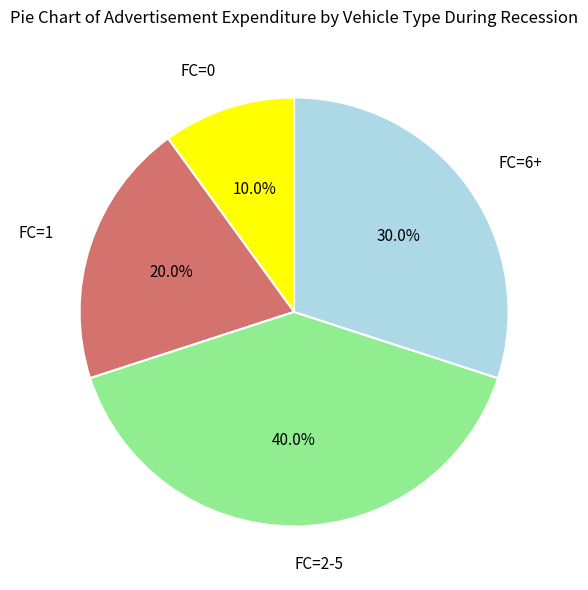

Combined, do FC=2-5 and FC=6+ account for over 50%?

Yes